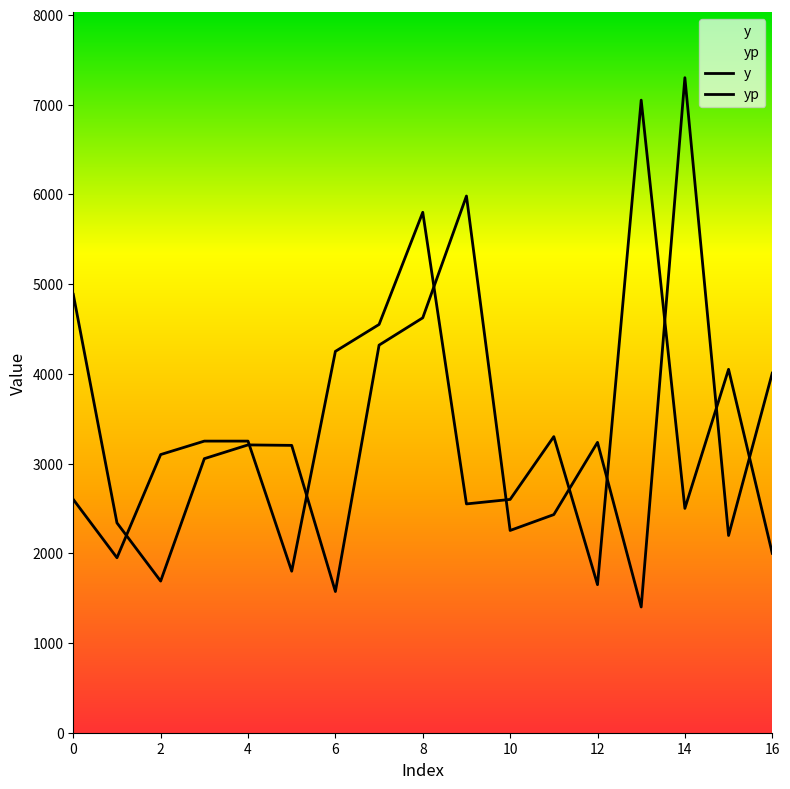

Is it true that yp equals 928.7 at 10?

False